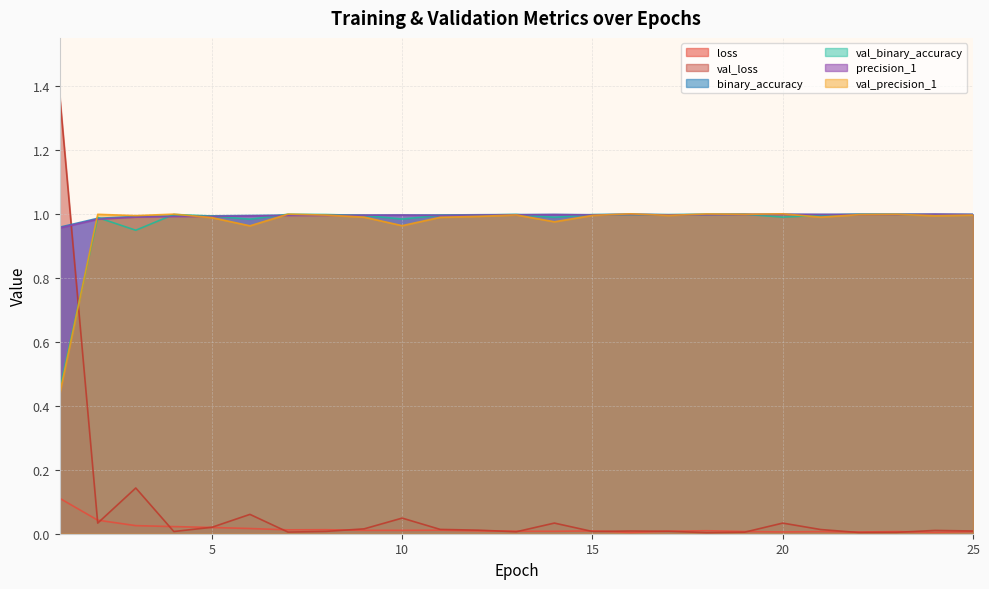

What is the minimum value for val_binary_accuracy?

0.5